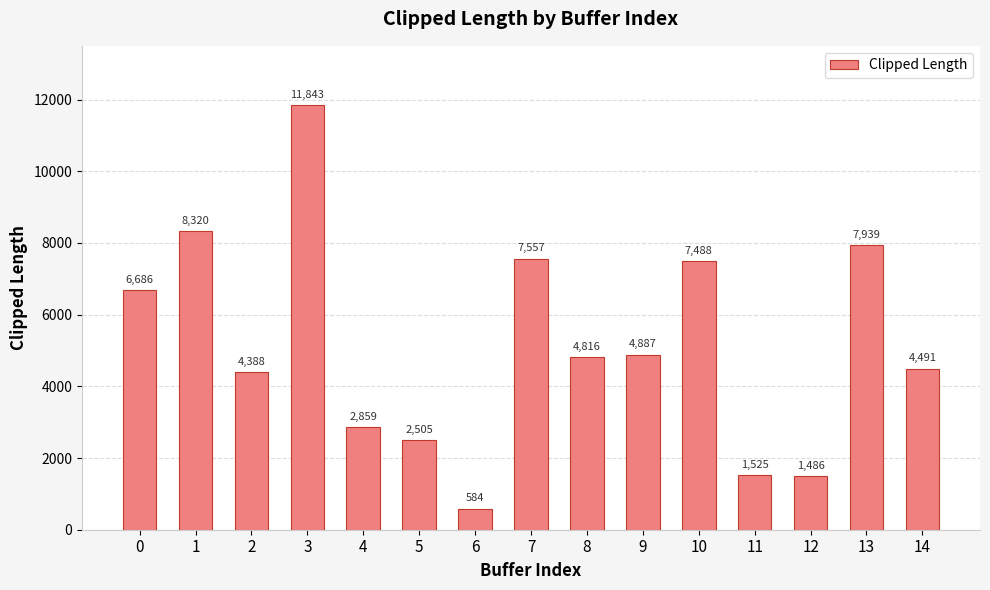

What is the value of the 10th bar from the left?

4887.1